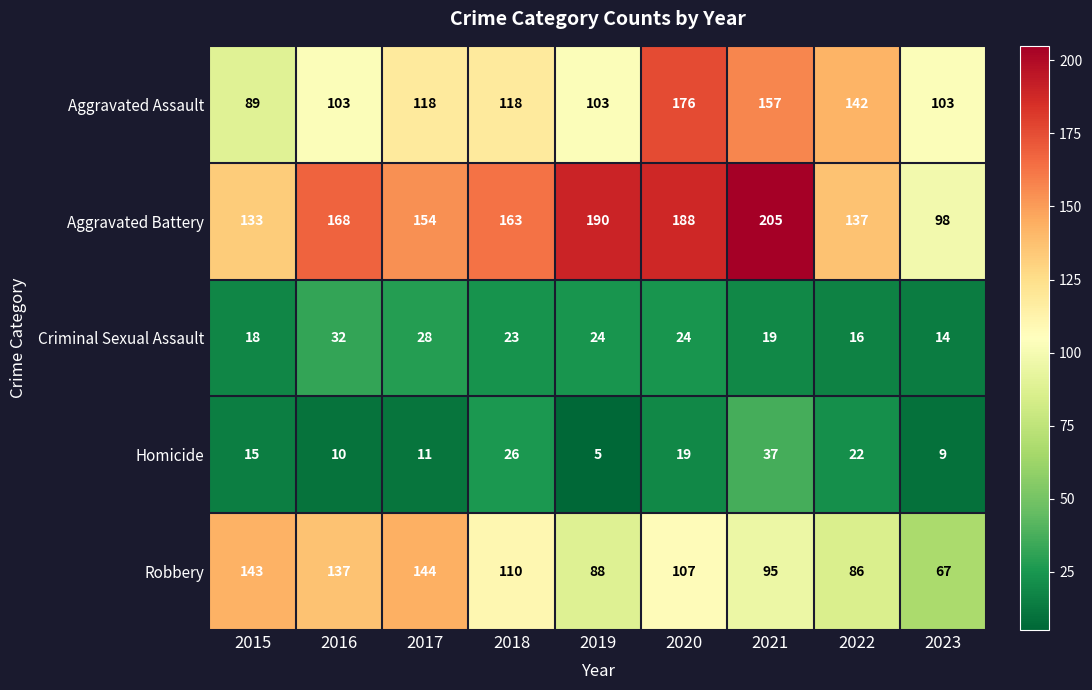

Which series has the widest spread of values?

Aggravated Battery